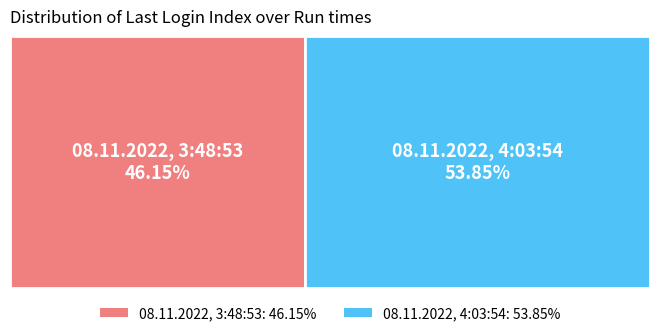

How many slices are in this pie chart?

2